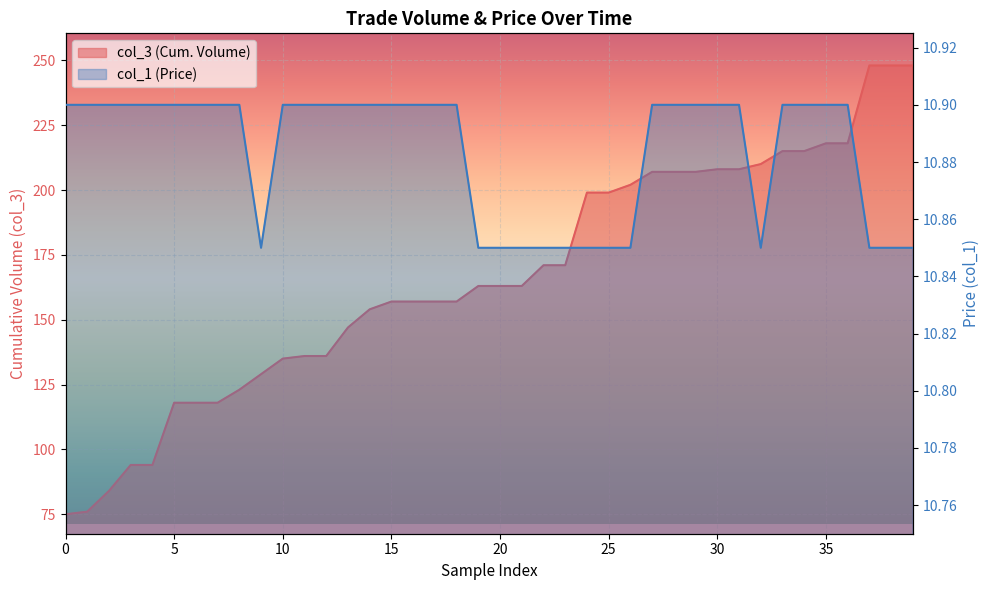

Rank the series at 2 from highest to lowest value.

col_3, col_1